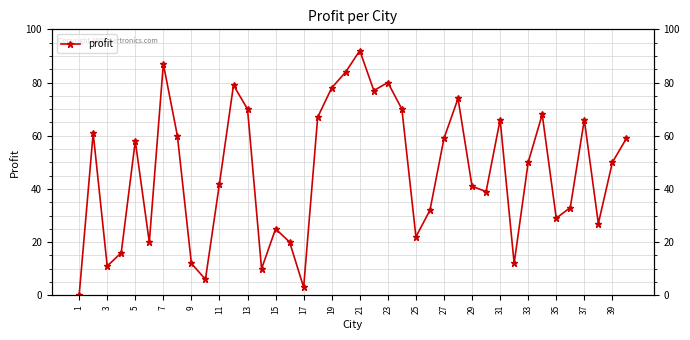

Does the chart display data point markers on the line(s)?

Yes